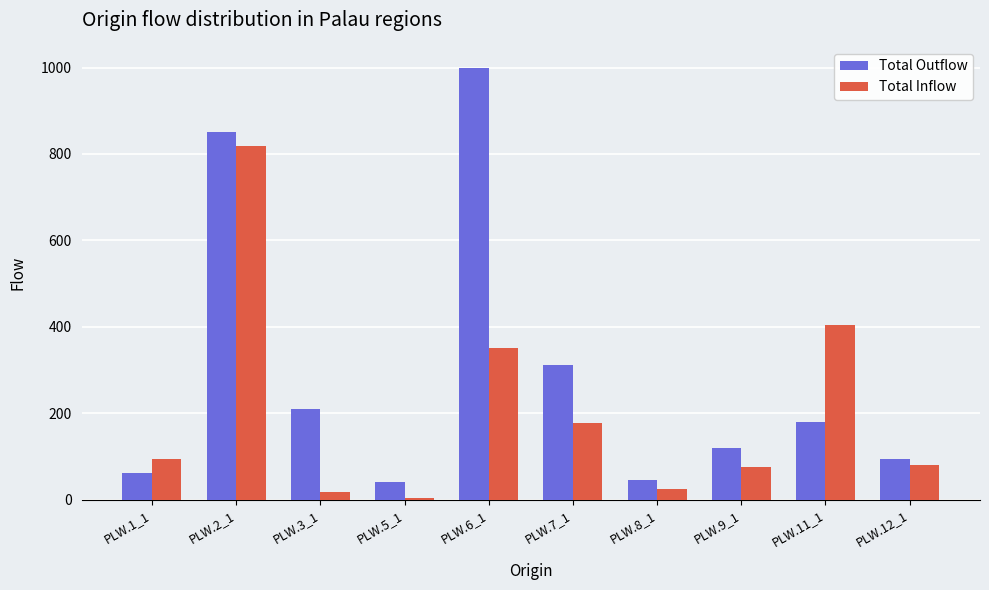

What is the sum of the Total Outflow values at PLW.9_1 and PLW.8_1?

165